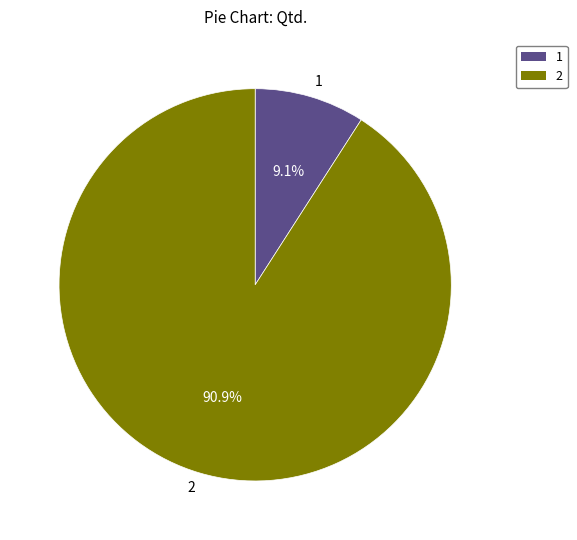

Which category accounts for the majority?

2